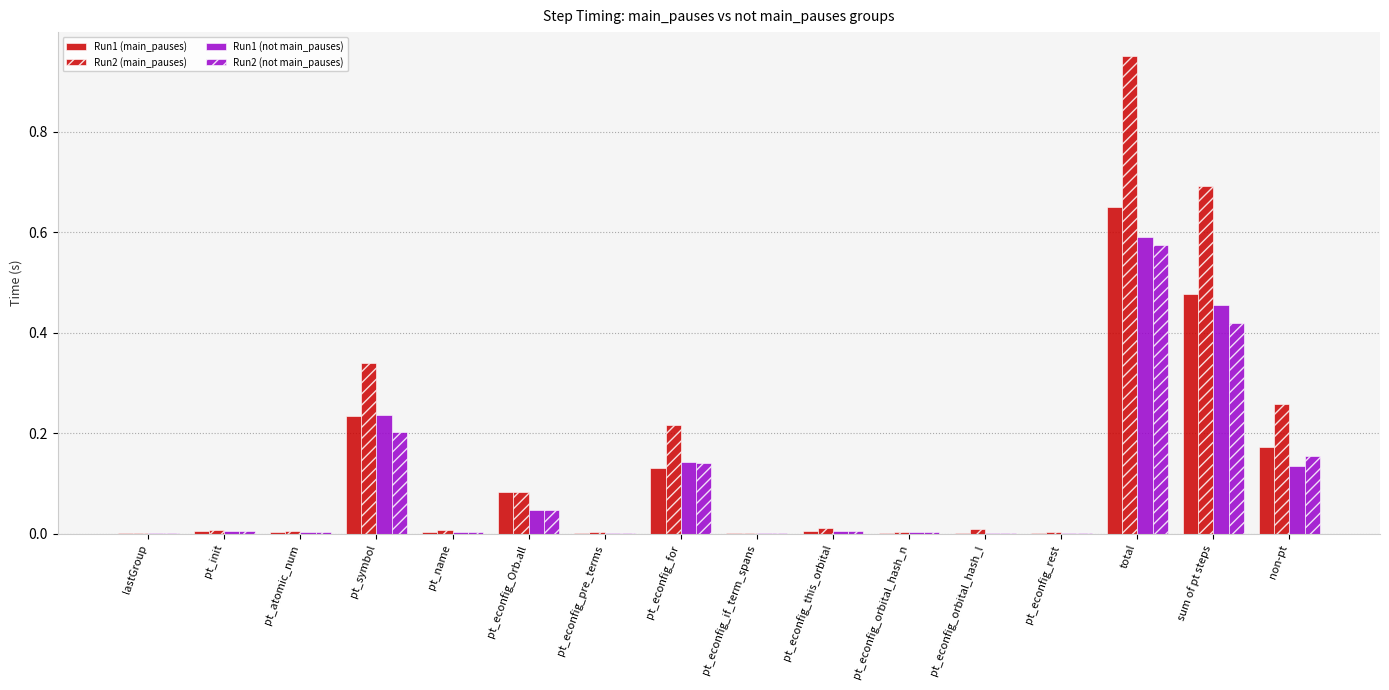

How many groups of bars are there?

16